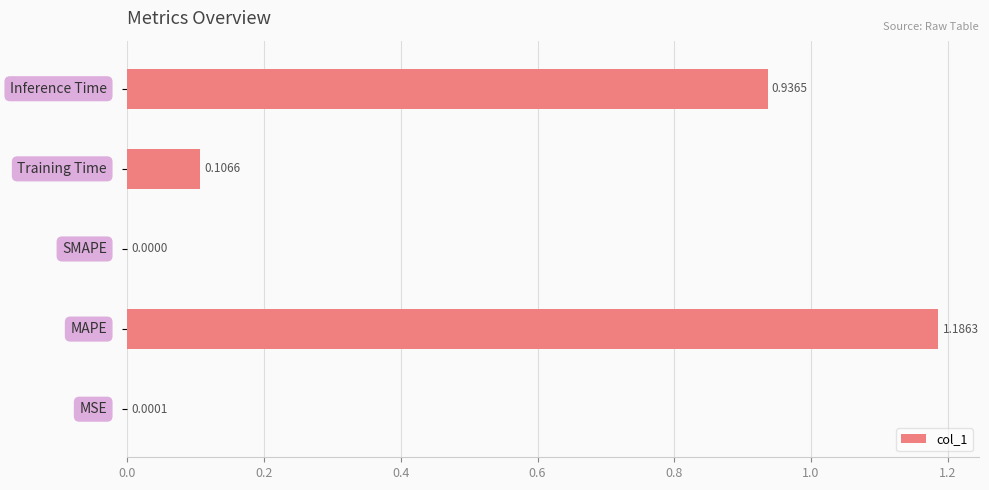

How many values exceed 0?

4